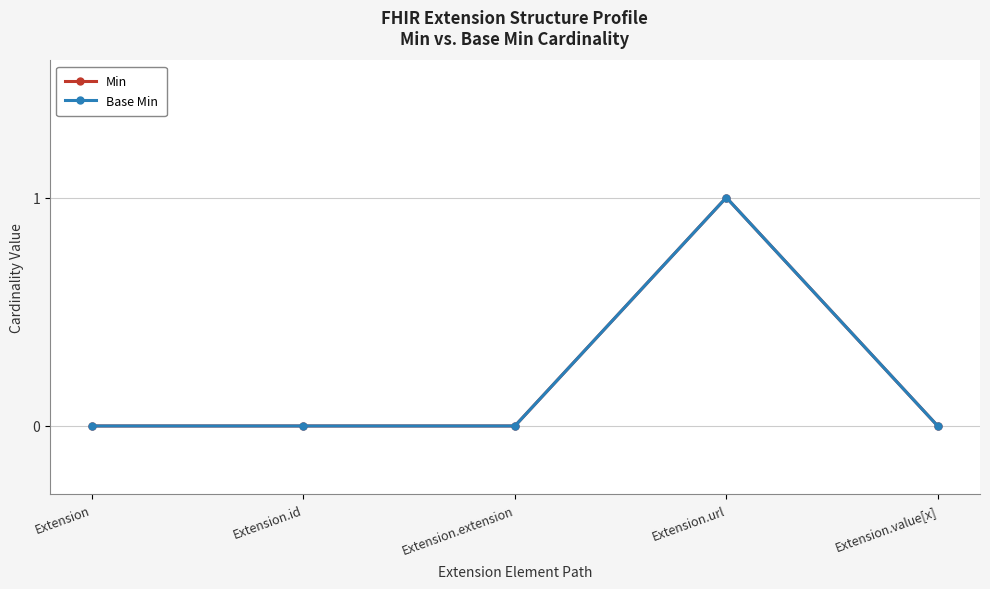

At how many categories does at least one series exceed 0?

1